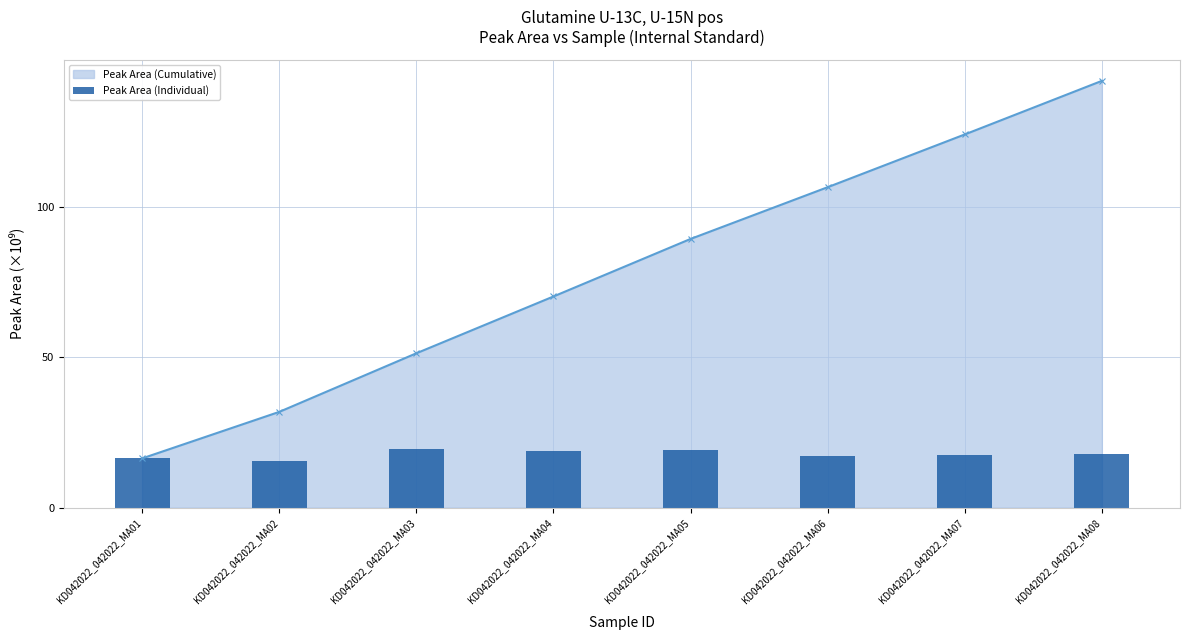

Rank the series at KD042022_042022_MA02 from lowest to highest value.

Peak Area (Individual), Peak Area (Cumulative)